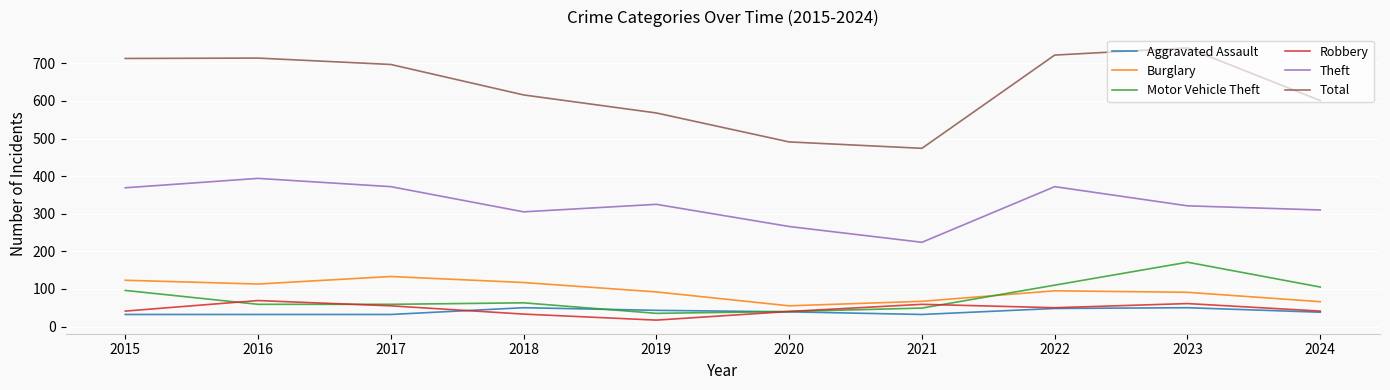

Which category has the lowest value in the Robbery series?

2019